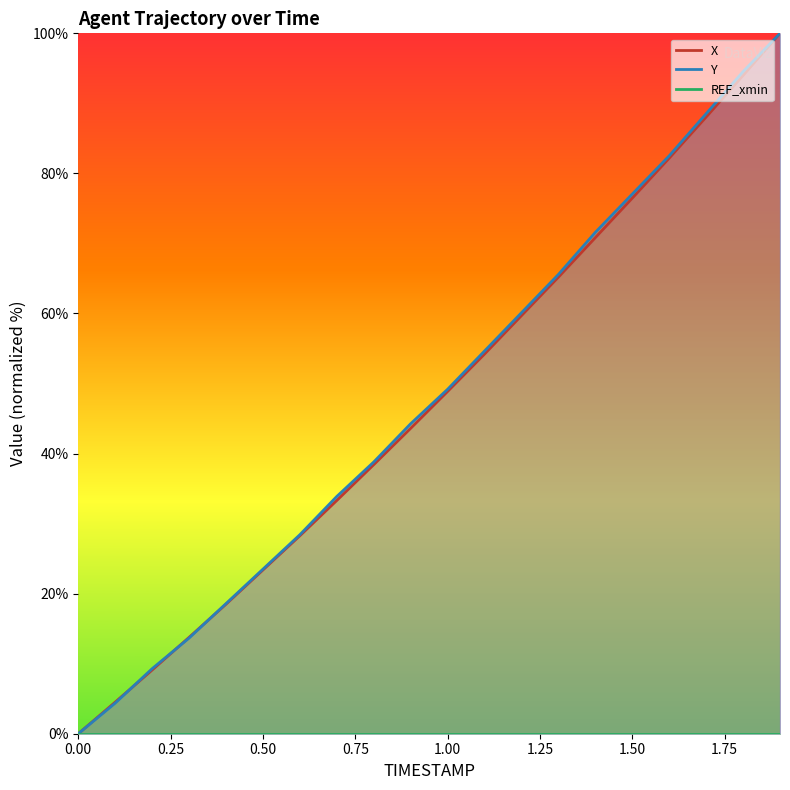

What is the average value of the Y series?

47.9